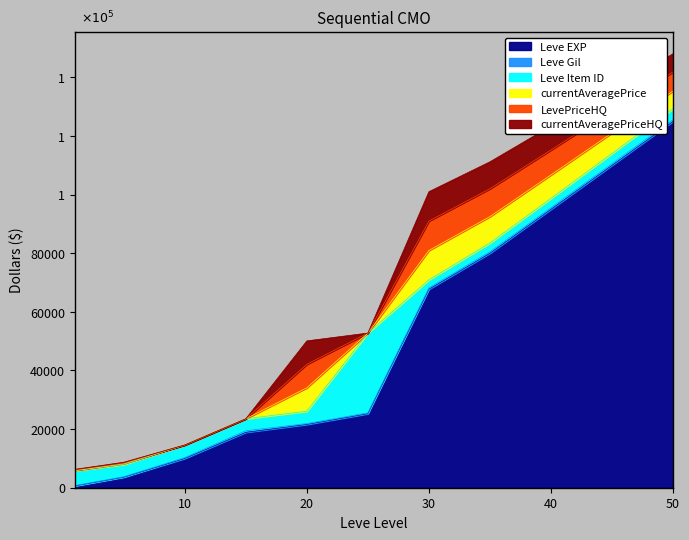

Is the value of LevePriceHQ at 50 greater than the value of currentAveragePriceHQ at 25?

Yes